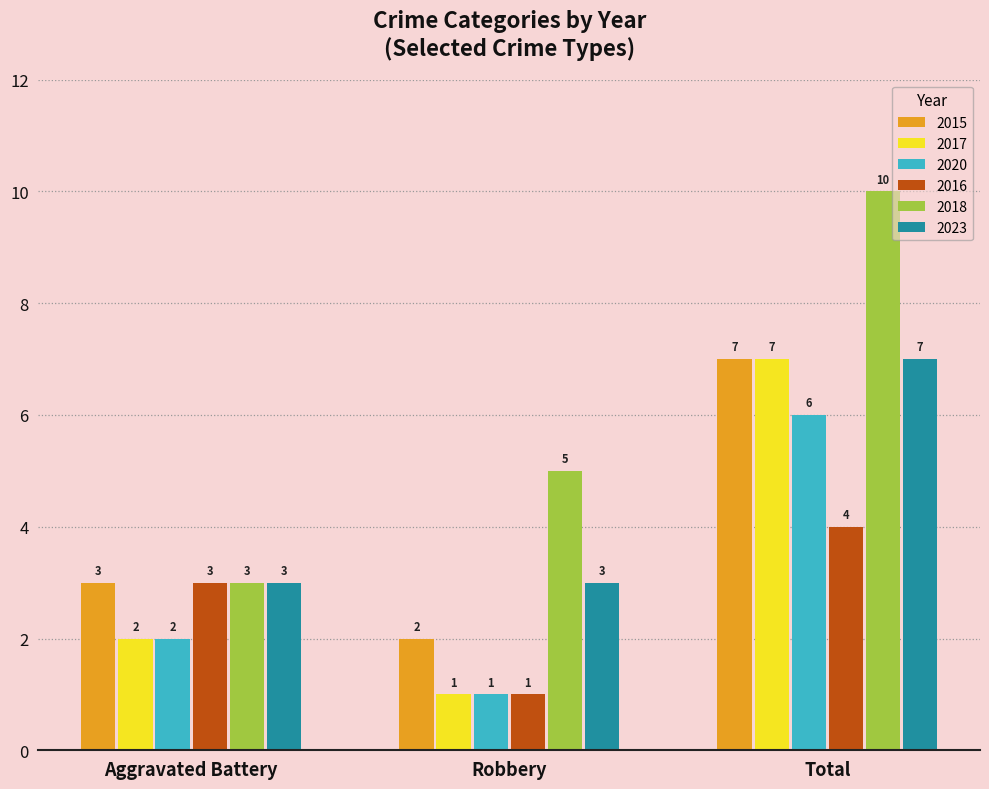

What is the sum of the 2023 values at Robbery and Aggravated Battery?

6